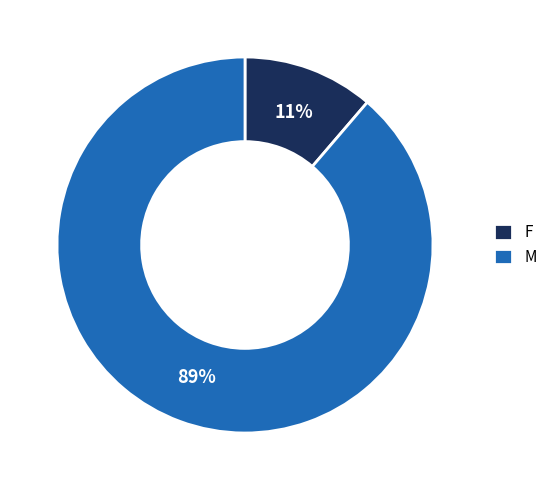

How many segments does this pie chart have?

2